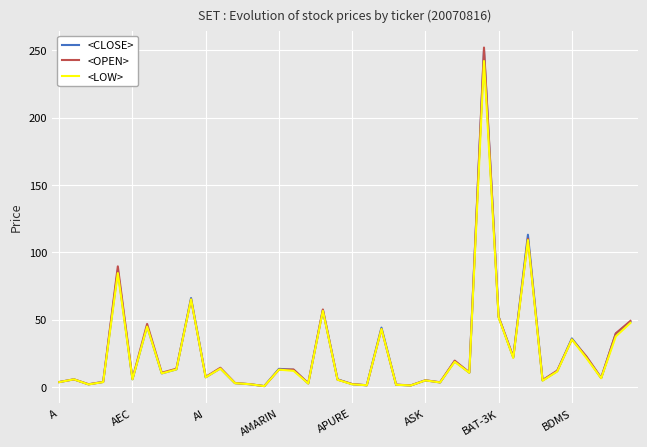

True or false: <LOW> has more than 1 points higher than both neighbors.

True